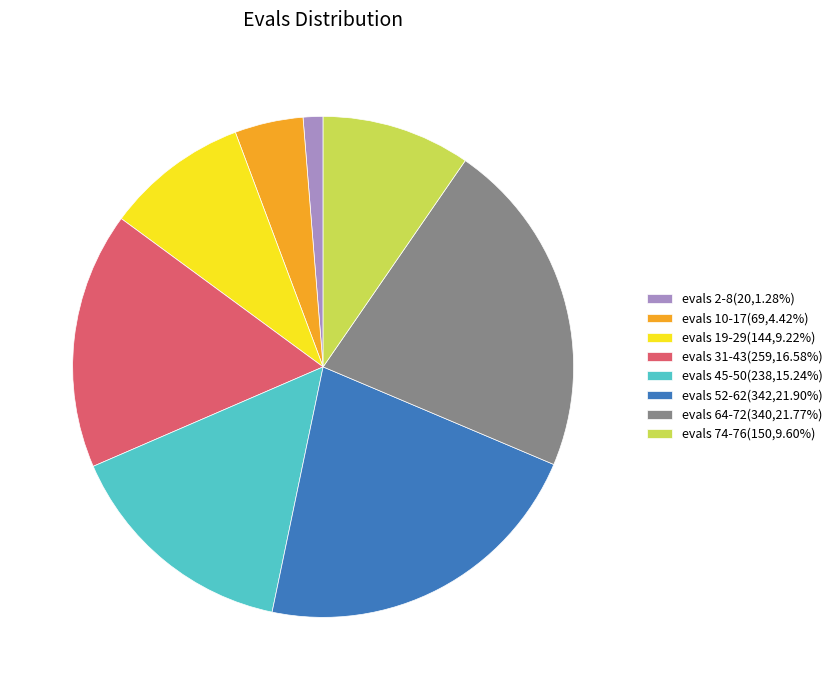

Is there a majority slice in this chart?

No